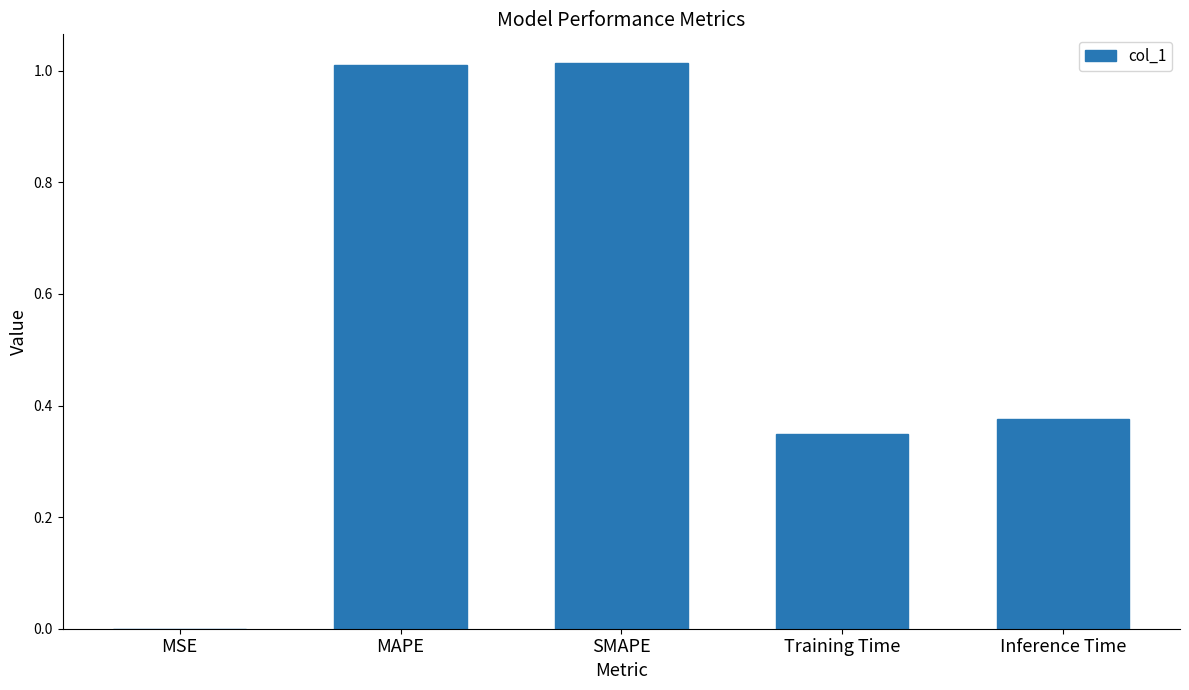

What is the sum of all values?

2.7